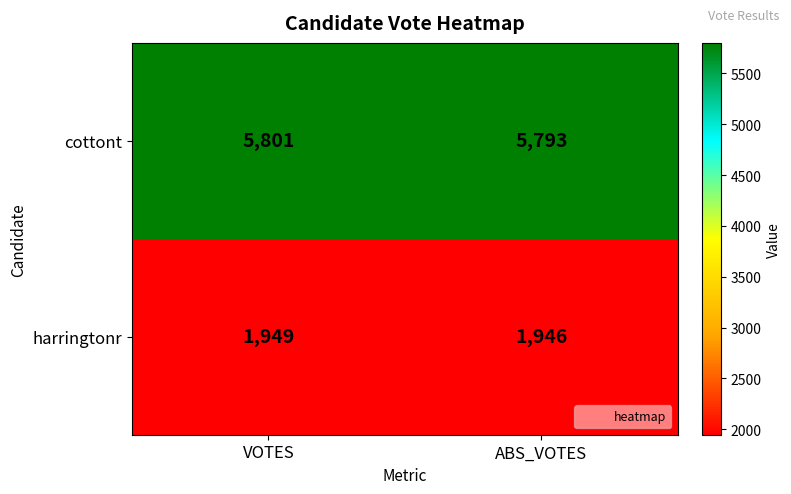

Is it true that harringtonr equals 1946 at ABS_VOTES?

True